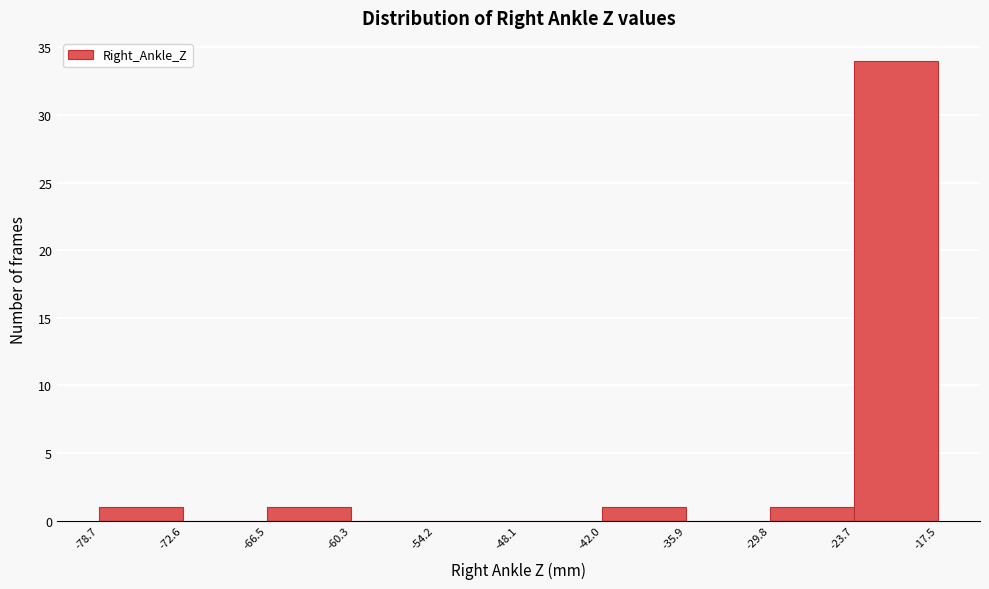

Reading left to right, transcribe this chart: for each bar, give the range it covers on the x-axis and its height. The values are not printed on the chart, so give them approximately, as read against the axis.

-78.7 to -72.6: 1
-72.6 to -66.5: 0
-66.5 to -60.3: 1
-60.3 to -54.2: 0
-54.2 to -48.1: 0
-48.1 to -42.0: 0
-42.0 to -35.9: 1
-35.9 to -29.8: 0
-29.8 to -23.7: 1
-23.7 to -17.5: 34